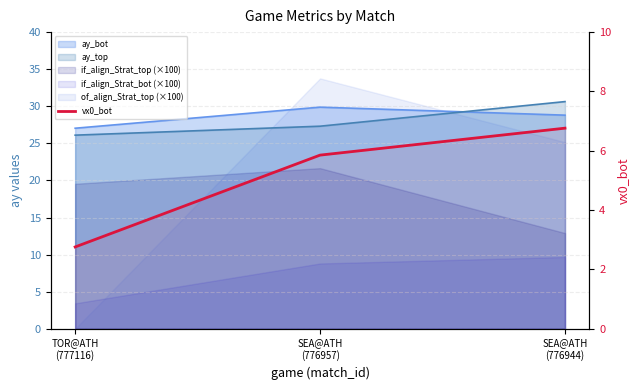

Does the chart display data point markers on the line(s)?

No